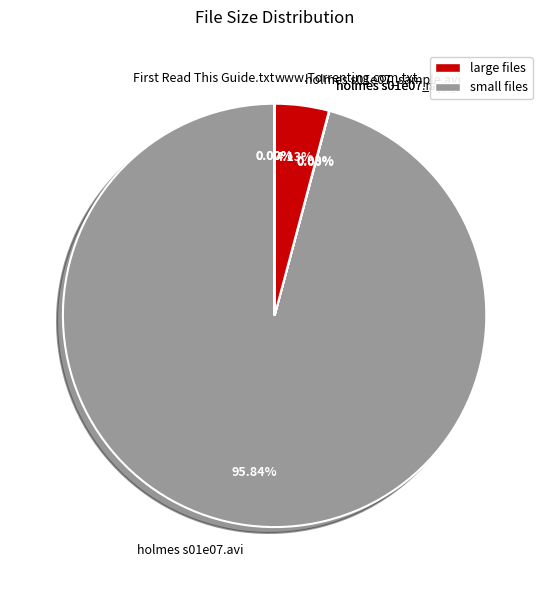

Which category has the biggest portion of the pie?

holmes s01e07.avi